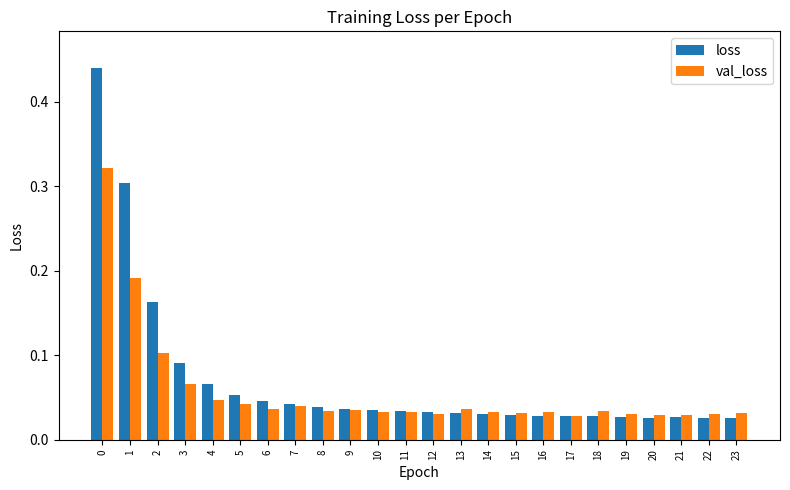

Is it true that loss equals 0.0 at 4?

False